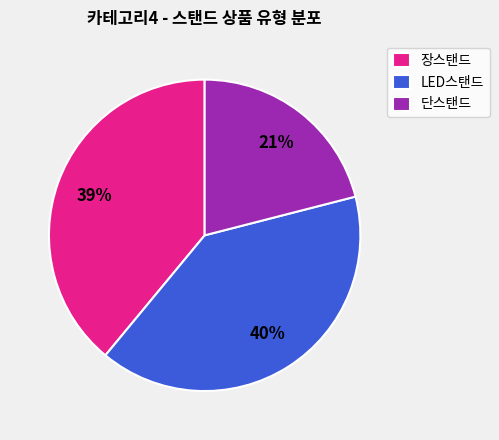

Which slice is the largest?

LED스탠드